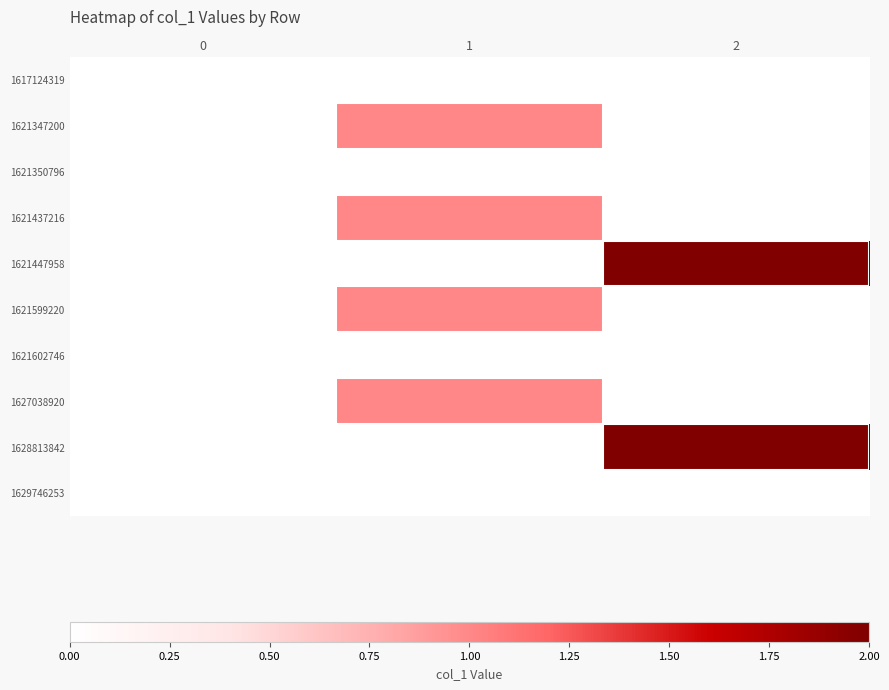

At which category is the sum across all series the highest?

1